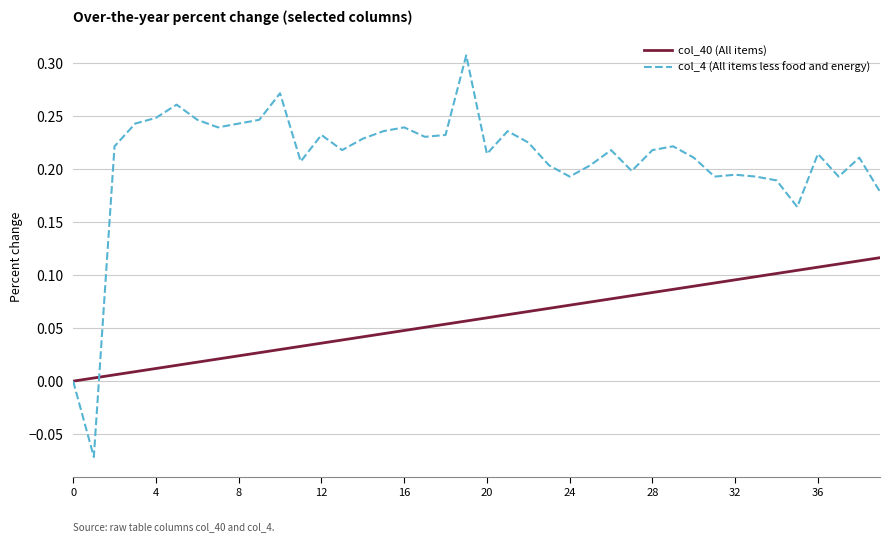

Which series has the largest total across all categories?

col_4 (All items less food and energy)